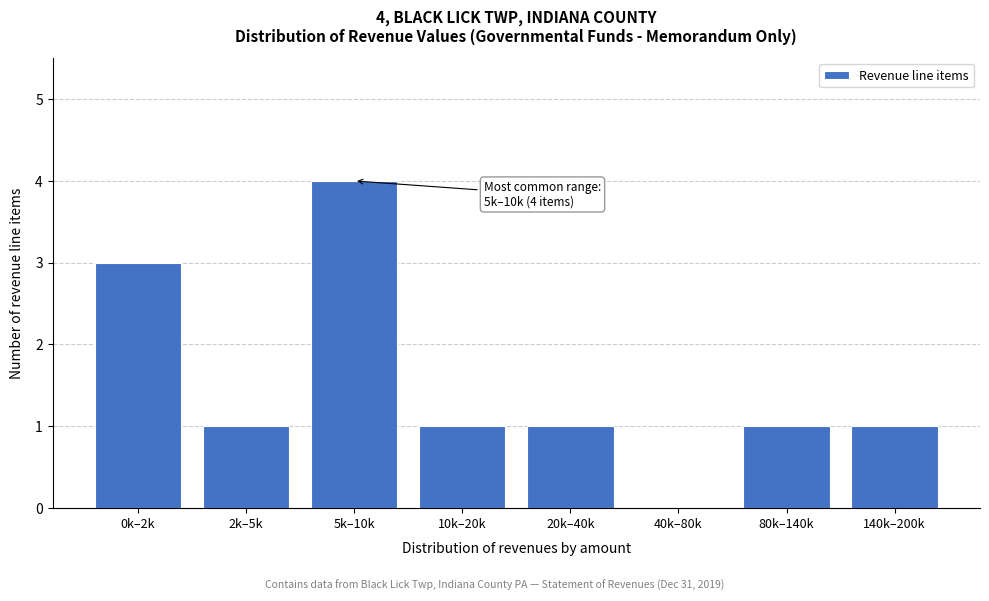

Reading left to right, extract all data points from this chart.

0k–2k=3	2k–5k=1	5k–10k=4	10k–20k=1	20k–40k=1	40k–80k=0	80k–140k=1	140k–200k=1